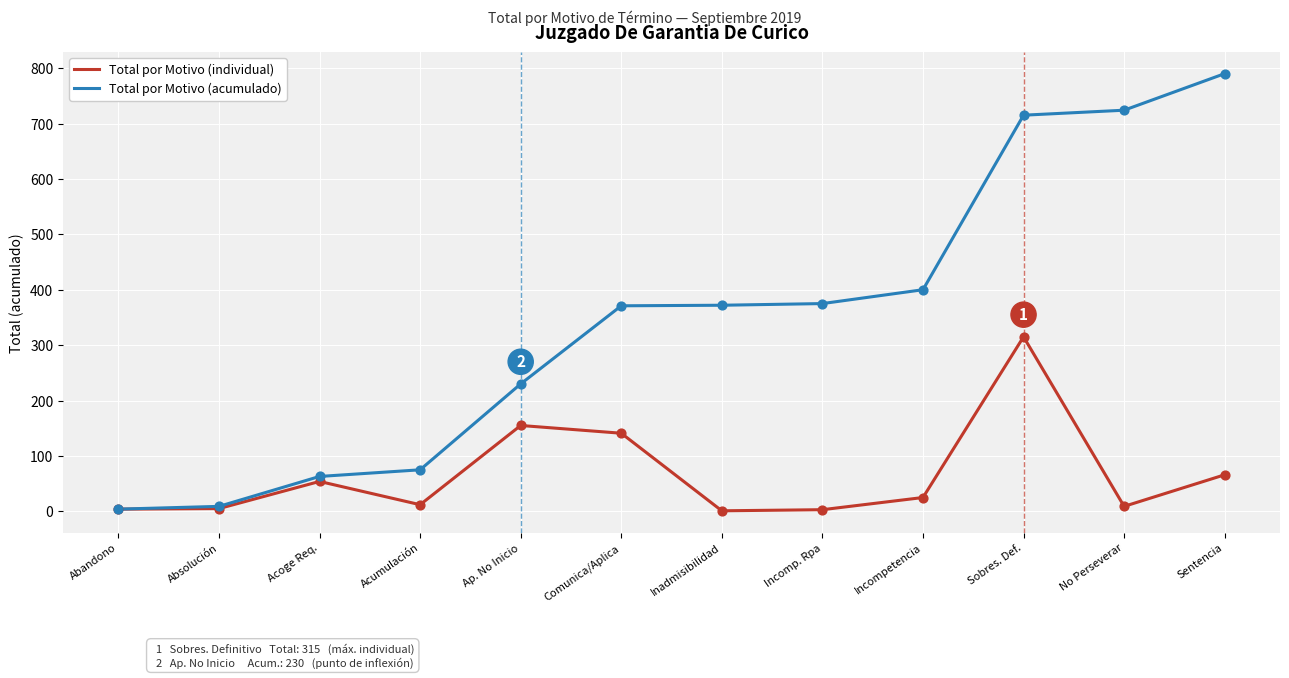

Which series has the largest range (max minus min)?

Total por Motivo (acumulado)